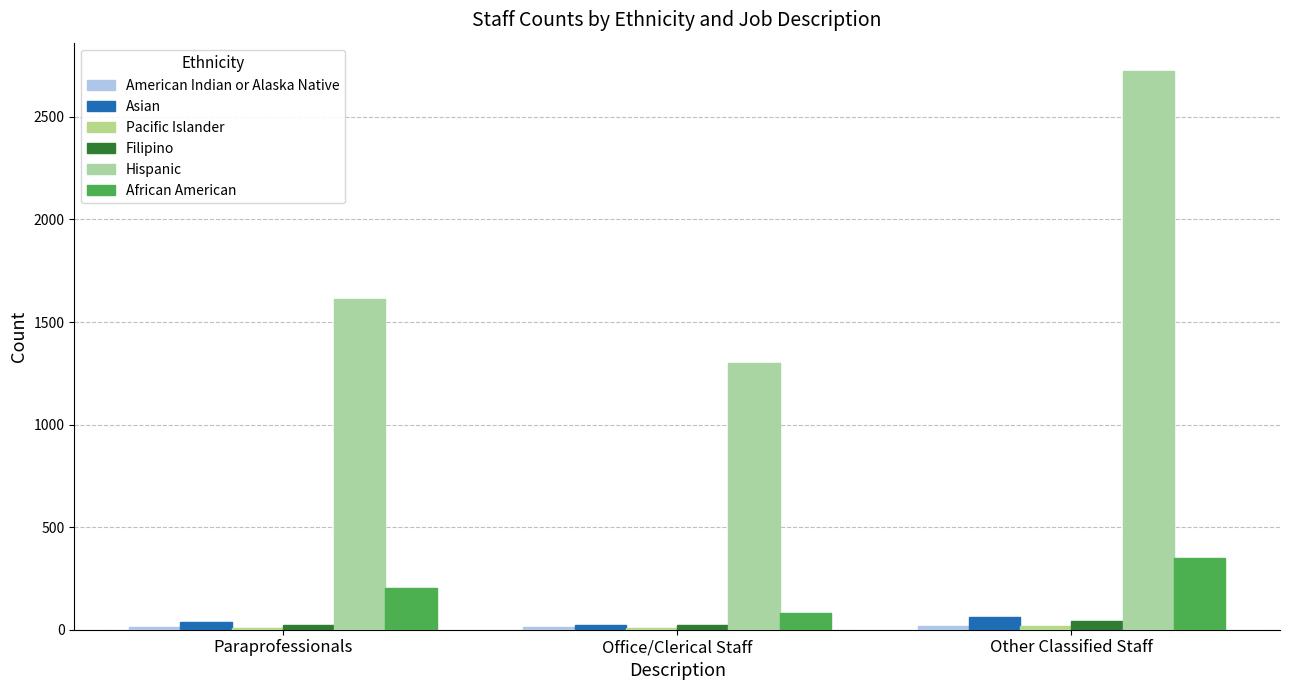

Does the chart contain stacked bars?

No